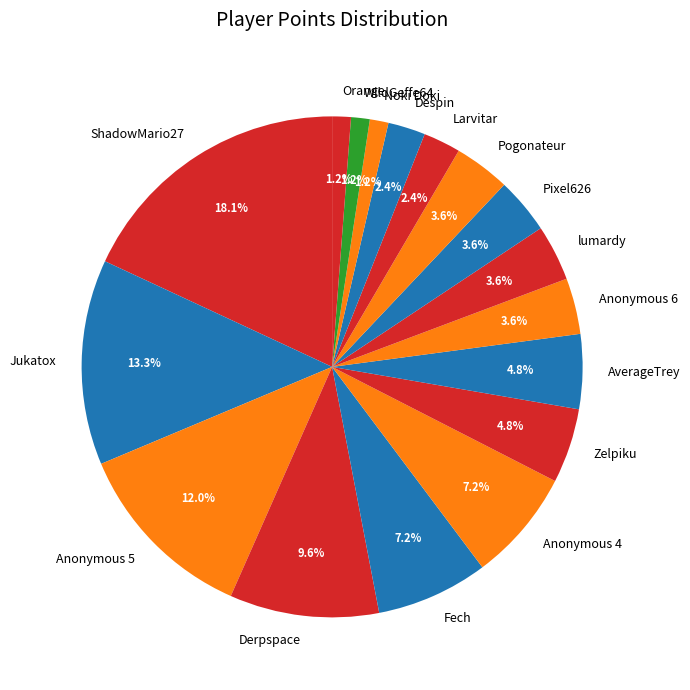

The Pogonateur slice represents 4% of the pie. True or false?

True